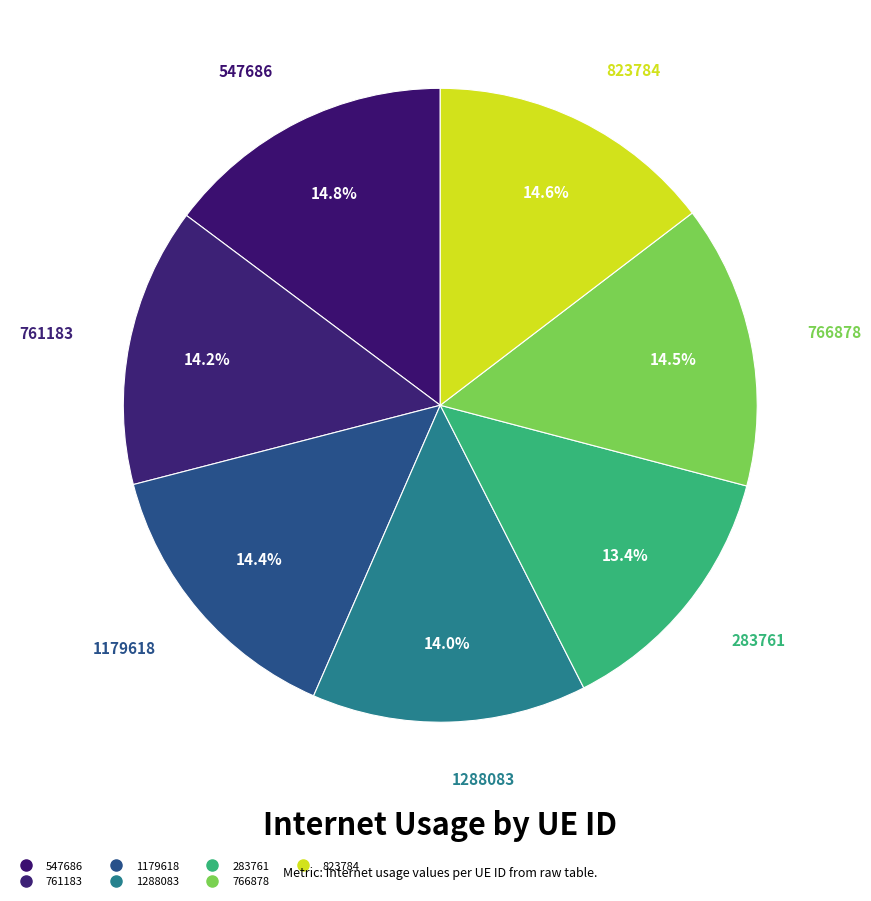

Rank the categories by value from highest to lowest.

547686, 823784, 766878, 1179618, 761183, 1288083, 283761